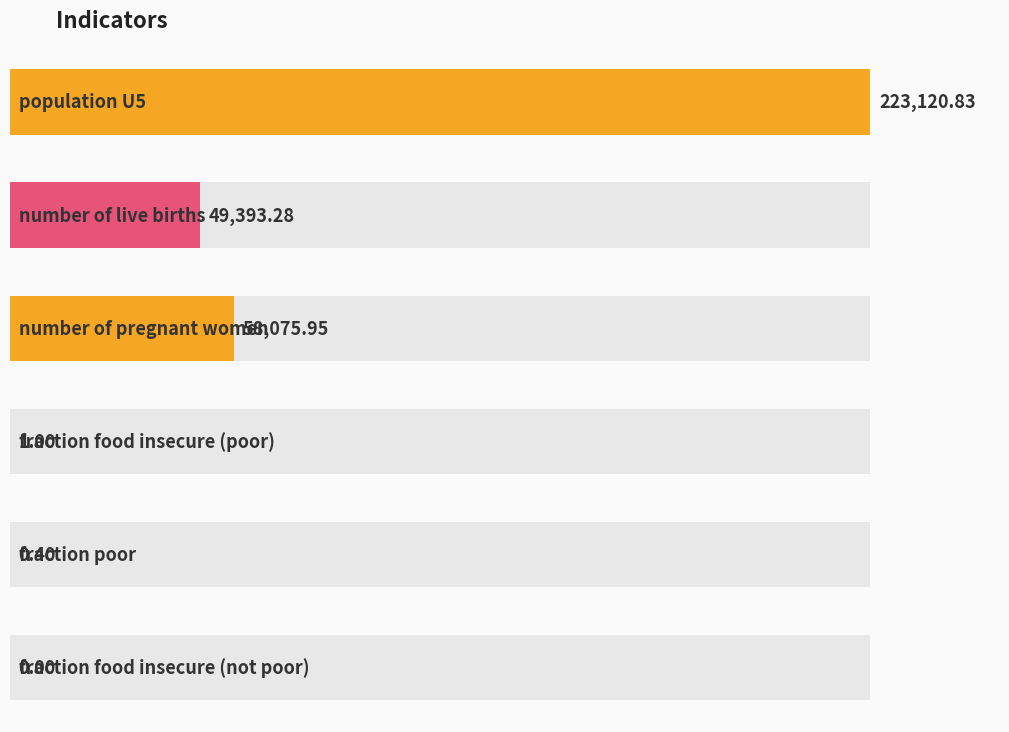

True or false: the data shows 344554.2 at population U5.

False